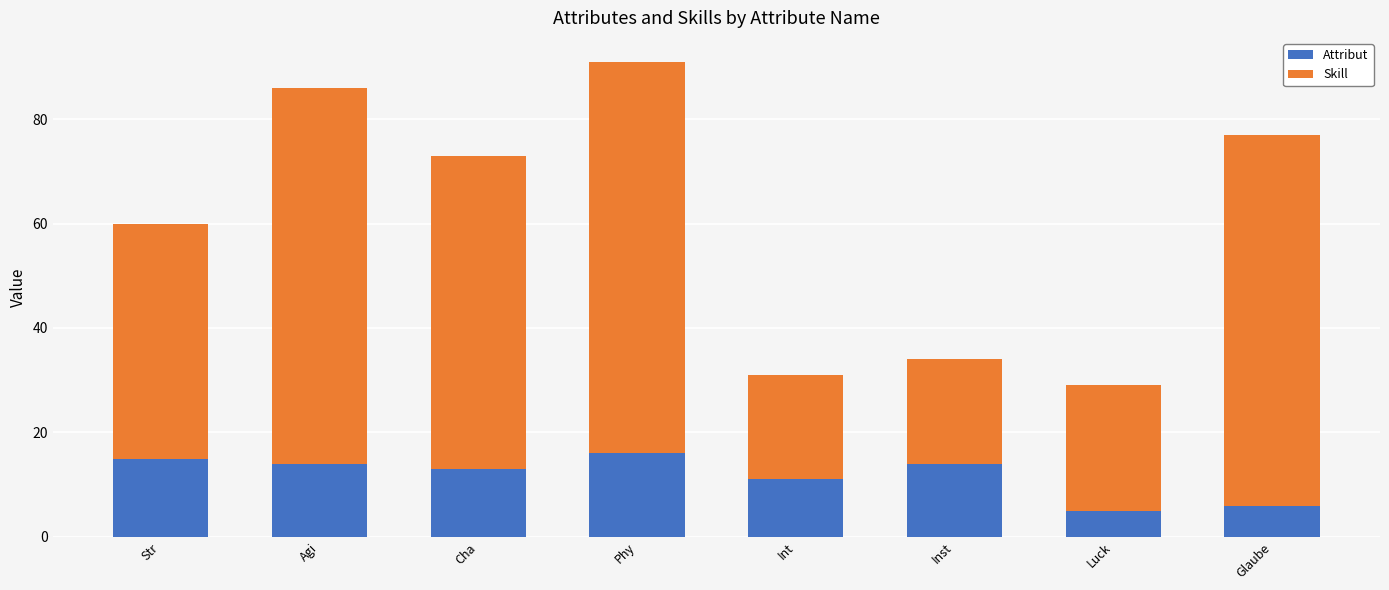

Are the bars grouped side by side (vs. stacked)?

No